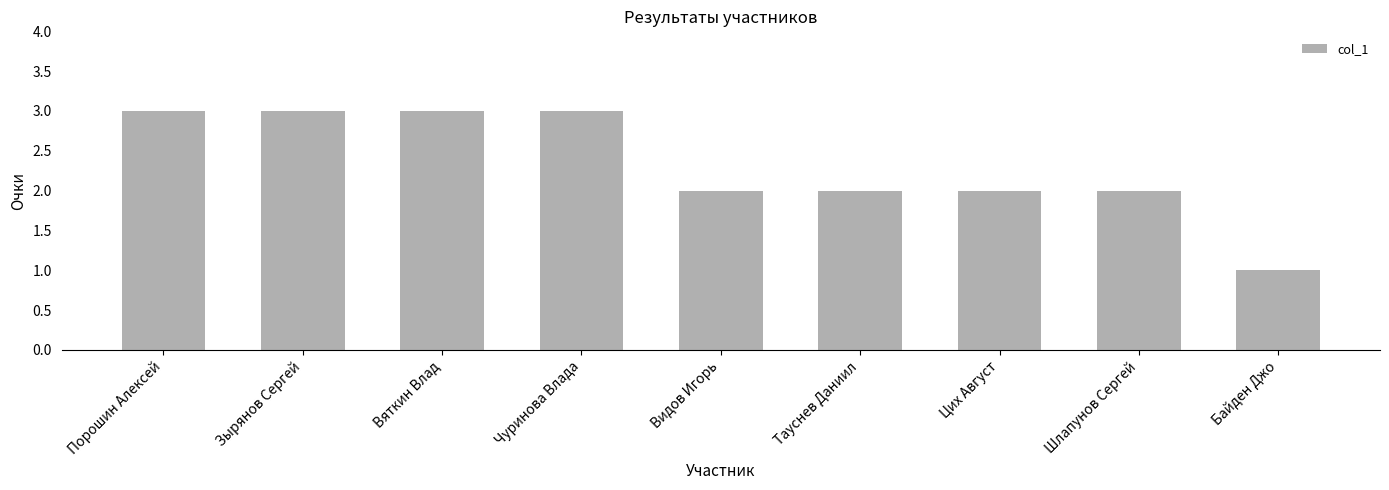

Reading right to left, list all the values displayed in this chart.

Байден Джо=1	Шлапунов Сергей=2	Цих Август=2	Тауснев Даниил=2	Видов Игорь=2	Чуринова Влада=3	Вяткин Влад=3	Зырянов Сергей=3	Порошин Алексей=3